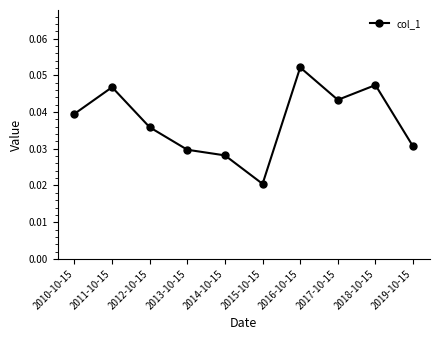

Rank the categories by value from lowest to highest.

2015-10-15, 2014-10-15, 2013-10-15, 2019-10-15, 2012-10-15, 2010-10-15, 2017-10-15, 2011-10-15, 2018-10-15, 2016-10-15